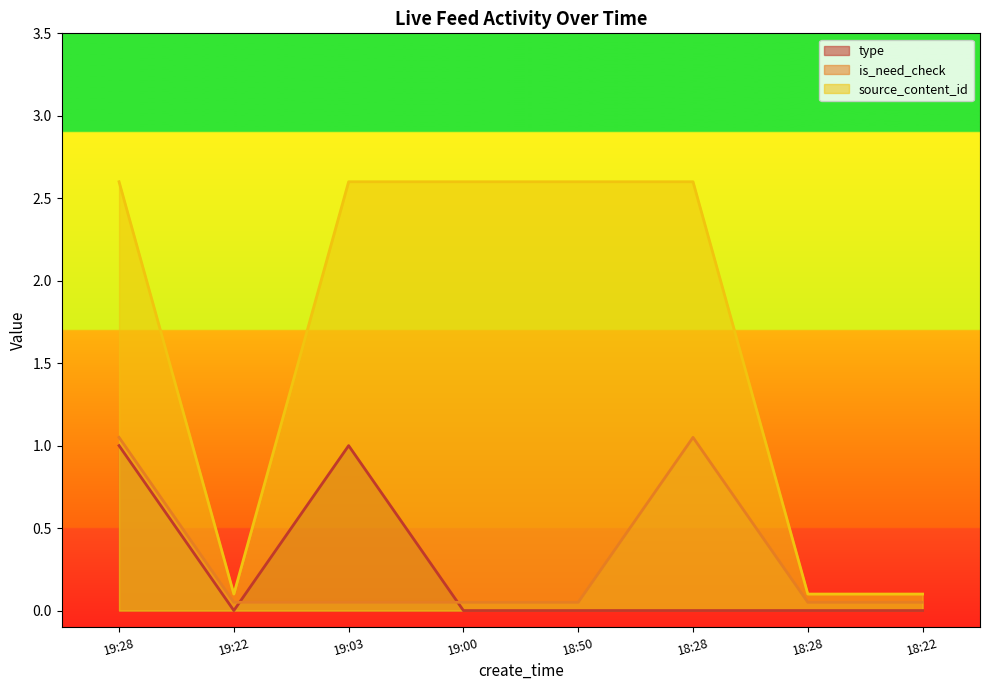

At which category is the sum across all series the highest?

19:28